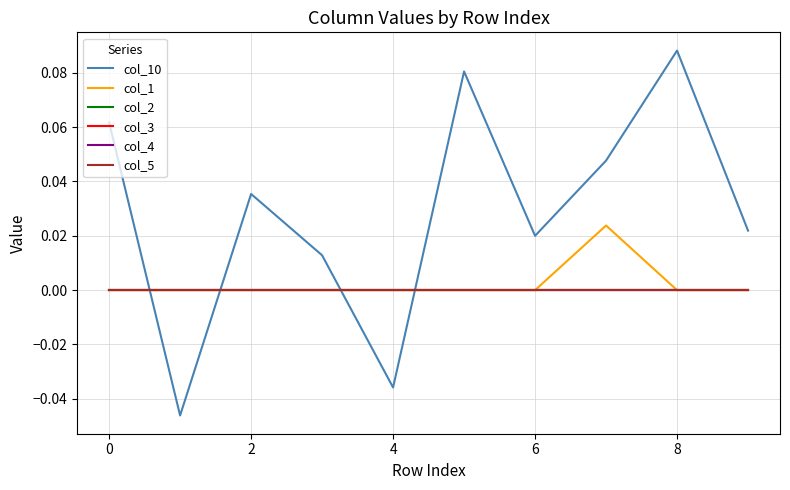

What is the difference between the maximum and minimum values in the col_10 series?

0.1